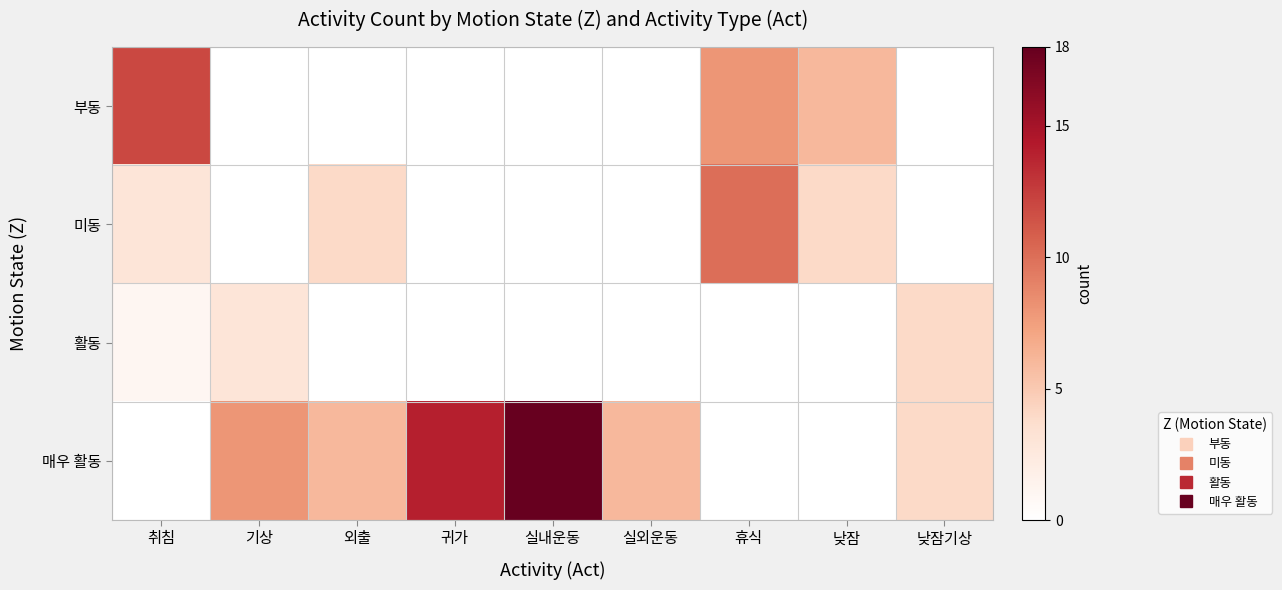

Between 기상 and 낮잠기상, which series saw the biggest shift?

매우 활동